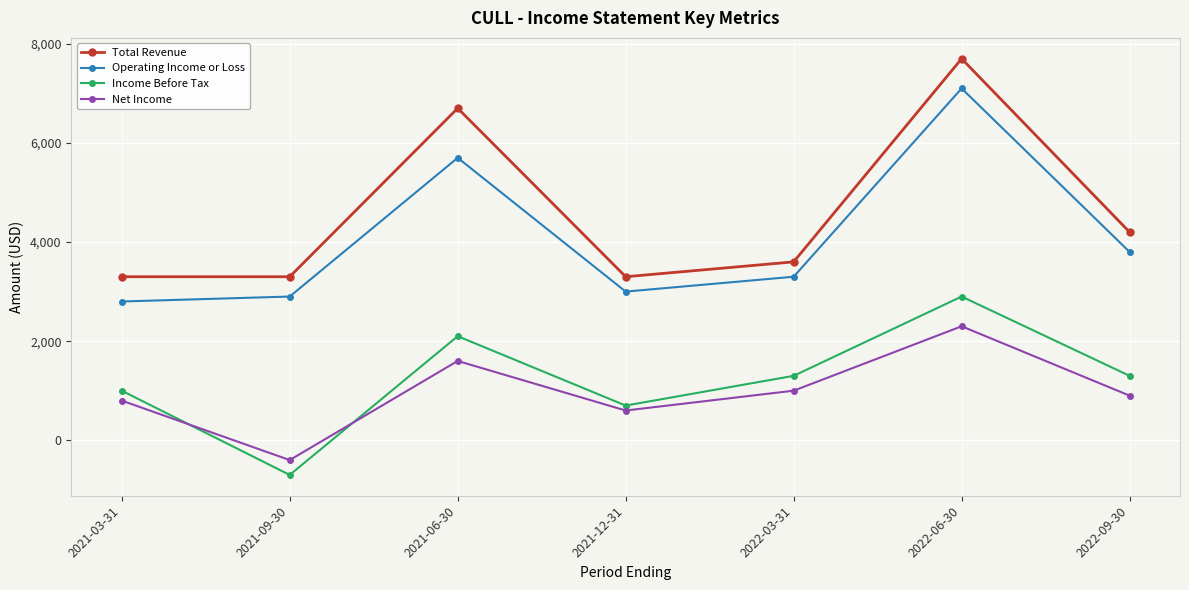

Read the Total Revenue value at 2021-03-31, to the nearest 50.

3300